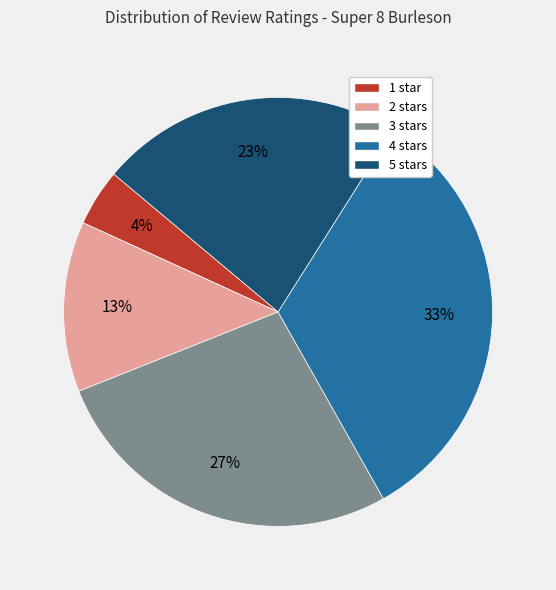

True or false: 1 accounts for 14% of the total.

False